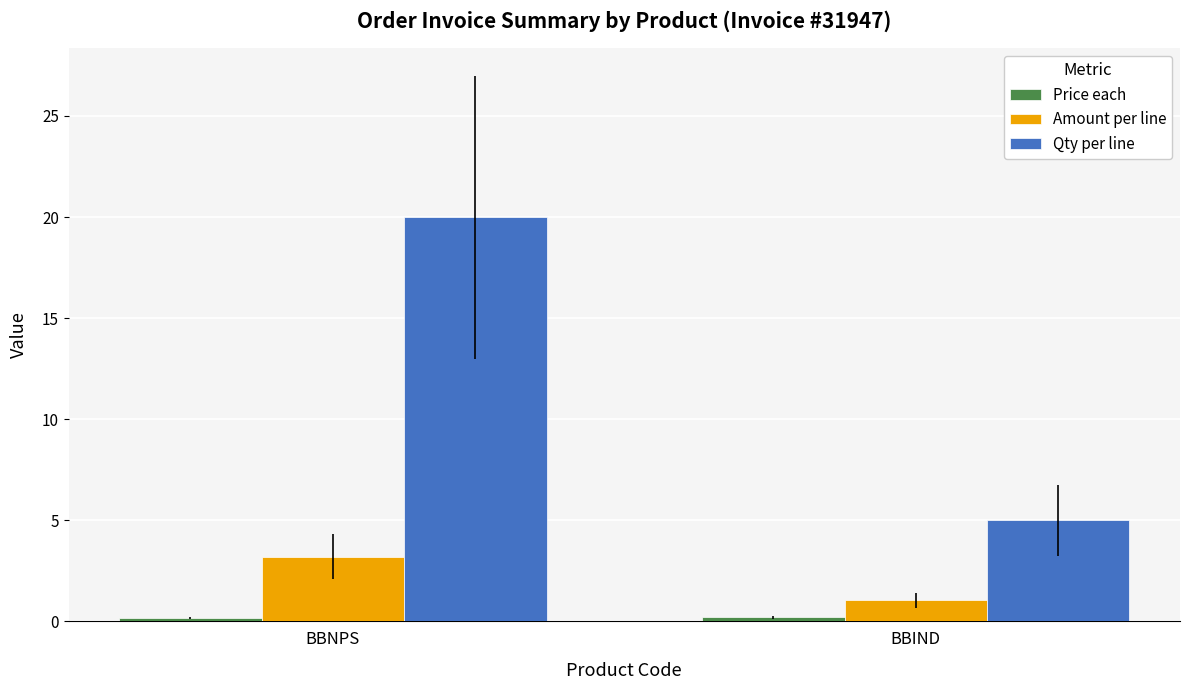

Which series has the largest total across all categories?

Qty per line